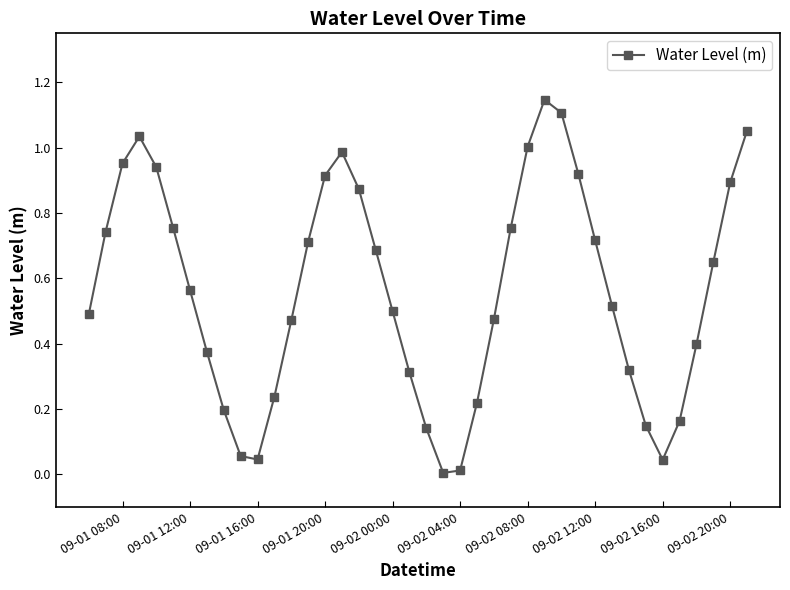

What is the sum of all values?

22.5